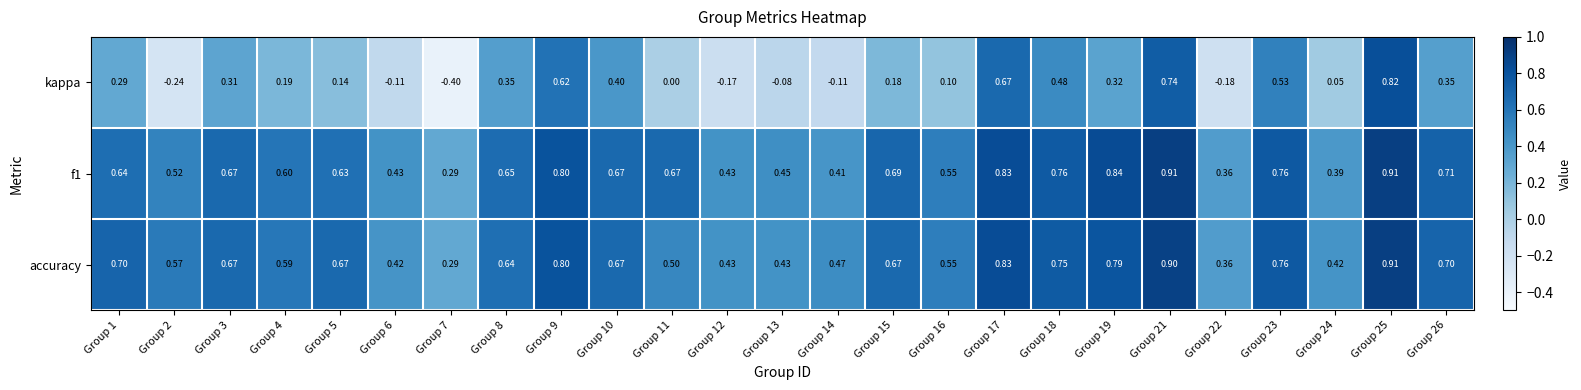

Is the value of f1 at Group 8 greater than the value of kappa at Group 9?

Yes